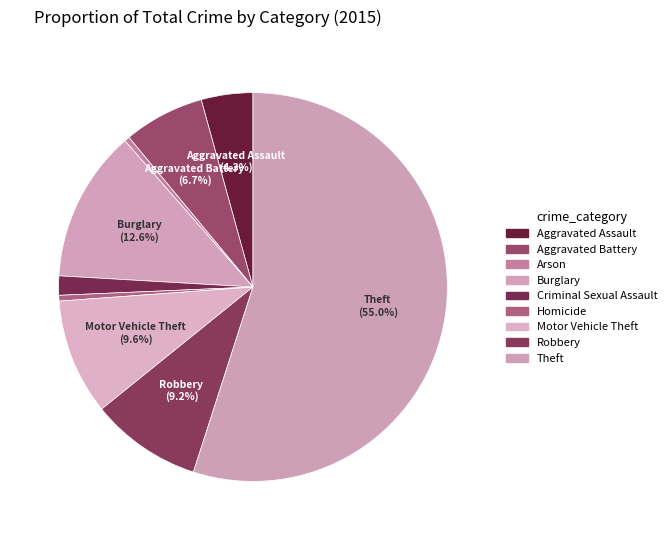

How many segments does this pie chart have?

9